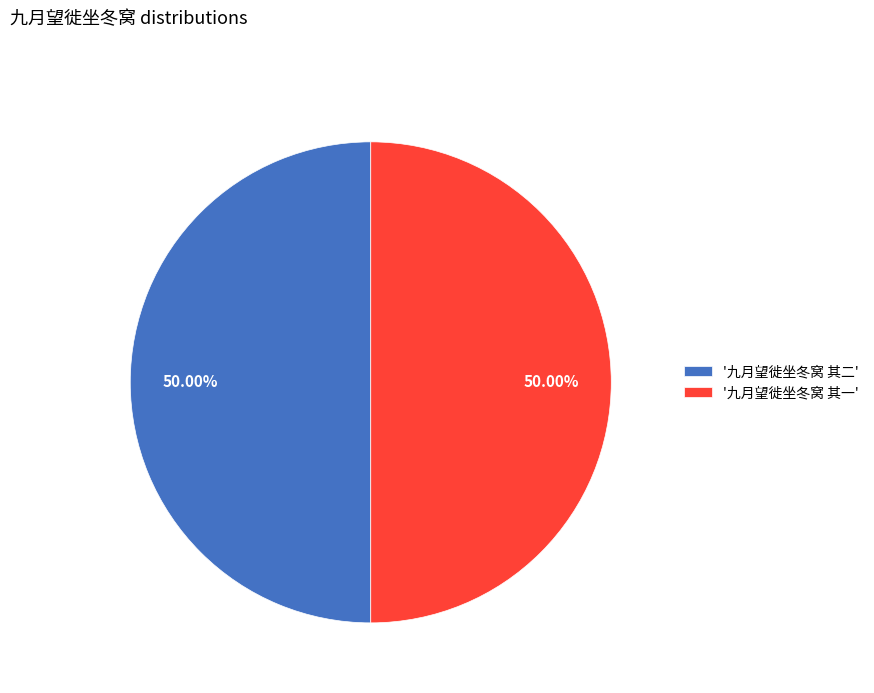

What is the ratio of the value at '九月望徙坐冬窝 其二' to the value at '九月望徙坐冬窝 其一'?

1.0